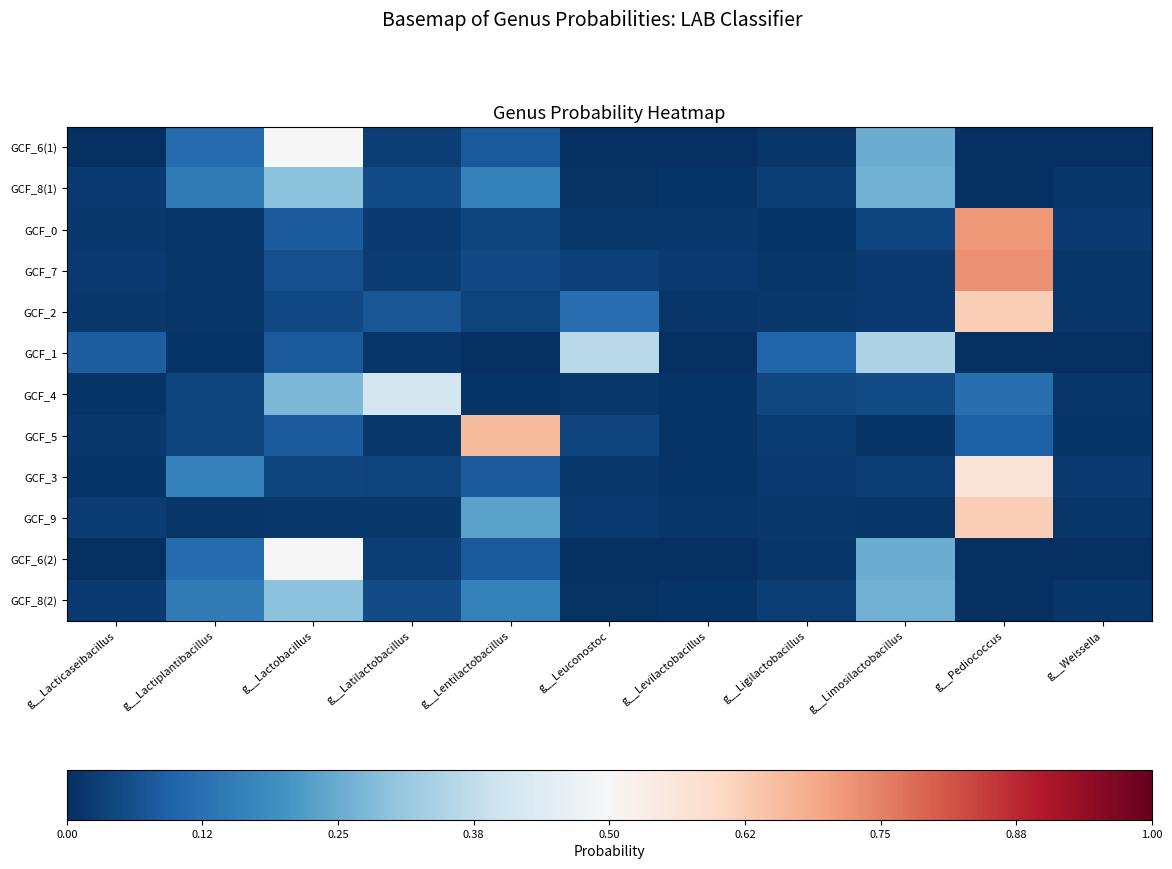

Reading left to right, extract all data points from this chart.

GCF_6(1): g__Lacticaseibacillus=0.0	g__Lactiplantibacillus=0.1	g__Lactobacillus=0.5	g__Latilactobacillus=0.0	g__Lentilactobacillus=0.1	g__Leuconostoc=0.0	g__Levilactobacillus=0.0	g__Ligilactobacillus=0.0	g__Limosilactobacillus=0.3	g__Pediococcus=0.0	g__Weissella=0.0
GCF_8(1): g__Lacticaseibacillus=0.0	g__Lactiplantibacillus=0.1	g__Lactobacillus=0.3	g__Latilactobacillus=0.1	g__Lentilactobacillus=0.2	g__Leuconostoc=0.0	g__Levilactobacillus=0.0	g__Ligilactobacillus=0.0	g__Limosilactobacillus=0.3	g__Pediococcus=0.0	g__Weissella=0.0
GCF_0: g__Lacticaseibacillus=0.0	g__Lactiplantibacillus=0.0	g__Lactobacillus=0.1	g__Latilactobacillus=0.0	g__Lentilactobacillus=0.0	g__Leuconostoc=0.0	g__Levilactobacillus=0.0	g__Ligilactobacillus=0.0	g__Limosilactobacillus=0.0	g__Pediococcus=0.7	g__Weissella=0.0
GCF_7: g__Lacticaseibacillus=0.0	g__Lactiplantibacillus=0.0	g__Lactobacillus=0.1	g__Latilactobacillus=0.0	g__Lentilactobacillus=0.0	g__Leuconostoc=0.0	g__Levilactobacillus=0.0	g__Ligilactobacillus=0.0	g__Limosilactobacillus=0.0	g__Pediococcus=0.7	g__Weissella=0.0
GCF_2: g__Lacticaseibacillus=0.0	g__Lactiplantibacillus=0.0	g__Lactobacillus=0.0	g__Latilactobacillus=0.1	g__Lentilactobacillus=0.0	g__Leuconostoc=0.1	g__Levilactobacillus=0.0	g__Ligilactobacillus=0.0	g__Limosilactobacillus=0.0	g__Pediococcus=0.6	g__Weissella=0.0
GCF_1: g__Lacticaseibacillus=0.1	g__Lactiplantibacillus=0.0	g__Lactobacillus=0.1	g__Latilactobacillus=0.0	g__Lentilactobacillus=0.0	g__Leuconostoc=0.4	g__Levilactobacillus=0.0	g__Ligilactobacillus=0.1	g__Limosilactobacillus=0.3	g__Pediococcus=0.0	g__Weissella=0.0
GCF_4: g__Lacticaseibacillus=0.0	g__Lactiplantibacillus=0.0	g__Lactobacillus=0.3	g__Latilactobacillus=0.4	g__Lentilactobacillus=0.0	g__Leuconostoc=0.0	g__Levilactobacillus=0.0	g__Ligilactobacillus=0.0	g__Limosilactobacillus=0.1	g__Pediococcus=0.1	g__Weissella=0.0
GCF_5: g__Lacticaseibacillus=0.0	g__Lactiplantibacillus=0.0	g__Lactobacillus=0.1	g__Latilactobacillus=0.0	g__Lentilactobacillus=0.7	g__Leuconostoc=0.0	g__Levilactobacillus=0.0	g__Ligilactobacillus=0.0	g__Limosilactobacillus=0.0	g__Pediococcus=0.1	g__Weissella=0.0
GCF_3: g__Lacticaseibacillus=0.0	g__Lactiplantibacillus=0.2	g__Lactobacillus=0.0	g__Latilactobacillus=0.0	g__Lentilactobacillus=0.1	g__Leuconostoc=0.0	g__Levilactobacillus=0.0	g__Ligilactobacillus=0.0	g__Limosilactobacillus=0.0	g__Pediococcus=0.6	g__Weissella=0.0
GCF_9: g__Lacticaseibacillus=0.0	g__Lactiplantibacillus=0.0	g__Lactobacillus=0.0	g__Latilactobacillus=0.0	g__Lentilactobacillus=0.2	g__Leuconostoc=0.0	g__Levilactobacillus=0.0	g__Ligilactobacillus=0.0	g__Limosilactobacillus=0.0	g__Pediococcus=0.6	g__Weissella=0.0
GCF_6(2): g__Lacticaseibacillus=0.0	g__Lactiplantibacillus=0.1	g__Lactobacillus=0.5	g__Latilactobacillus=0.0	g__Lentilactobacillus=0.1	g__Leuconostoc=0.0	g__Levilactobacillus=0.0	g__Ligilactobacillus=0.0	g__Limosilactobacillus=0.3	g__Pediococcus=0.0	g__Weissella=0.0
GCF_8(2): g__Lacticaseibacillus=0.0	g__Lactiplantibacillus=0.1	g__Lactobacillus=0.3	g__Latilactobacillus=0.1	g__Lentilactobacillus=0.2	g__Leuconostoc=0.0	g__Levilactobacillus=0.0	g__Ligilactobacillus=0.0	g__Limosilactobacillus=0.3	g__Pediococcus=0.0	g__Weissella=0.0